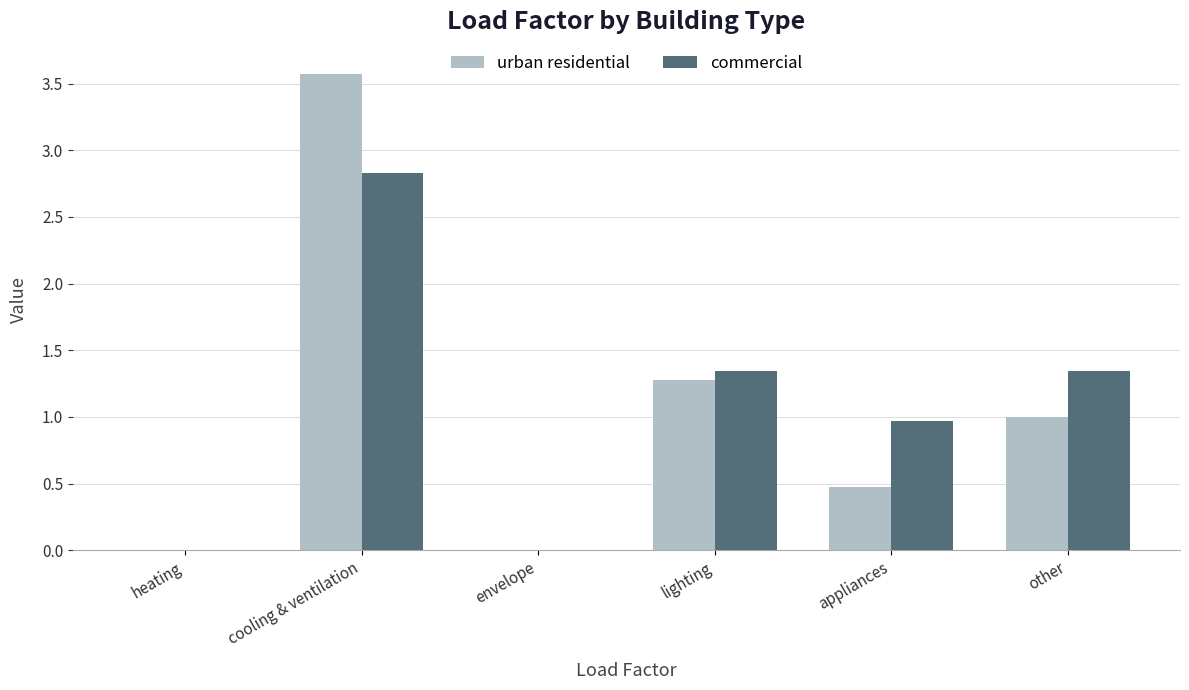

What is the total value across all series at lighting?

2.6